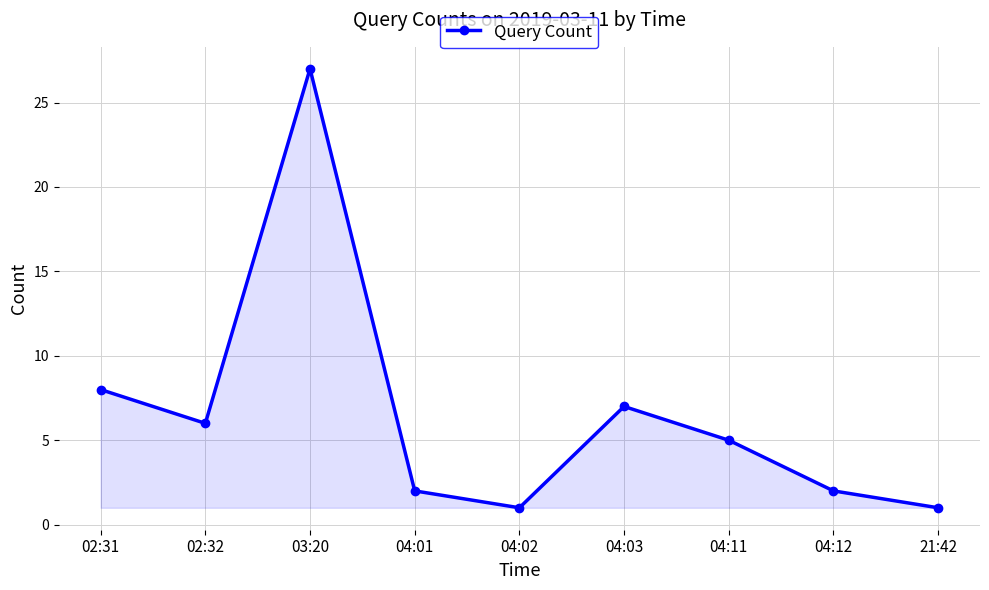

How many lines are shown in the chart?

1